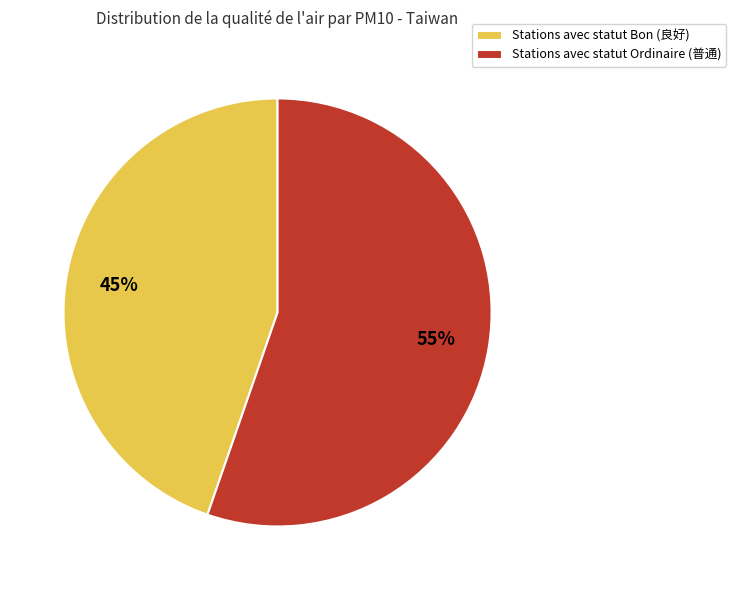

To the nearest percent, what is the average slice percentage?

50%